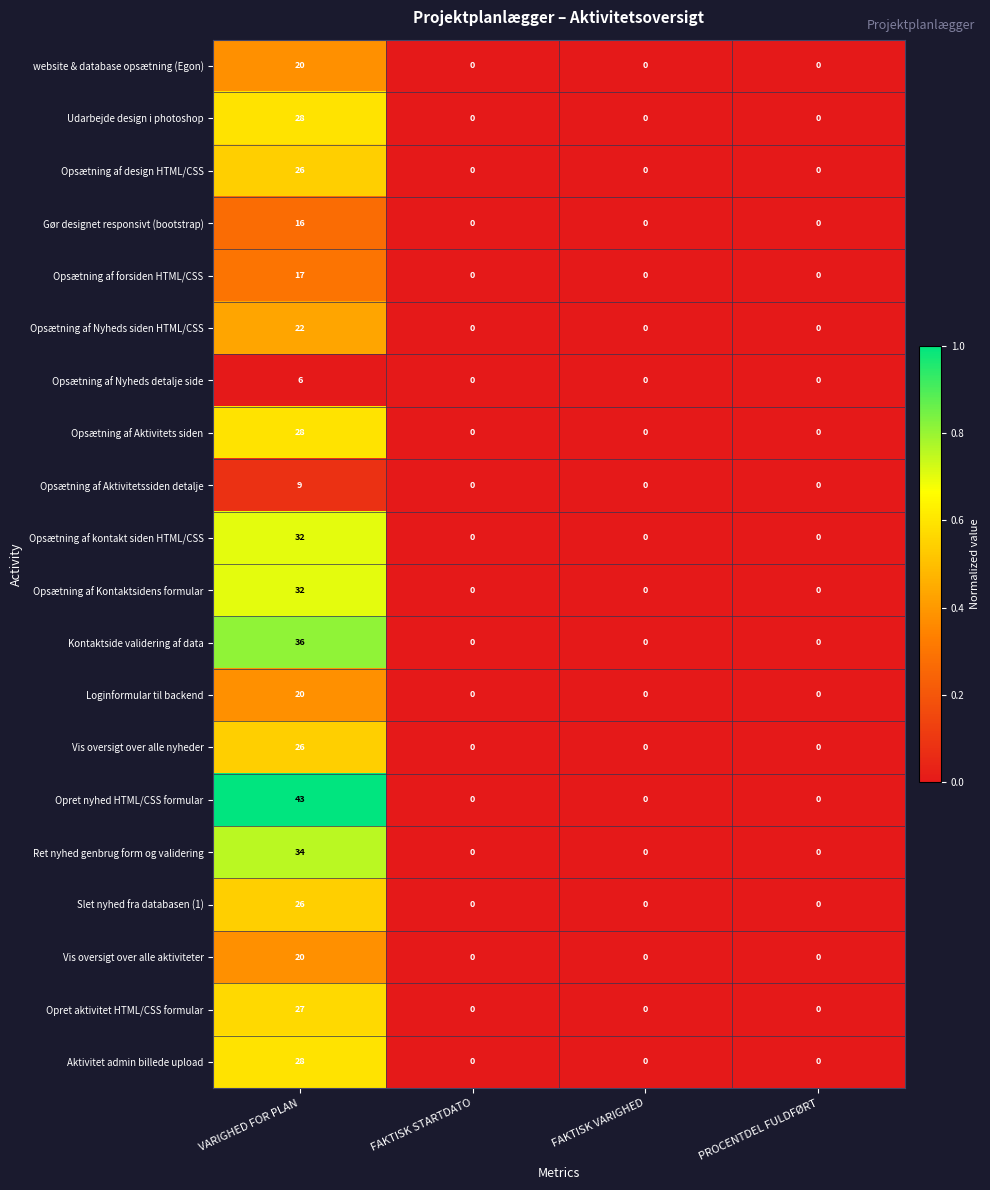

Which label corresponds to the largest value in the chart?

VARIGHED FOR PLAN